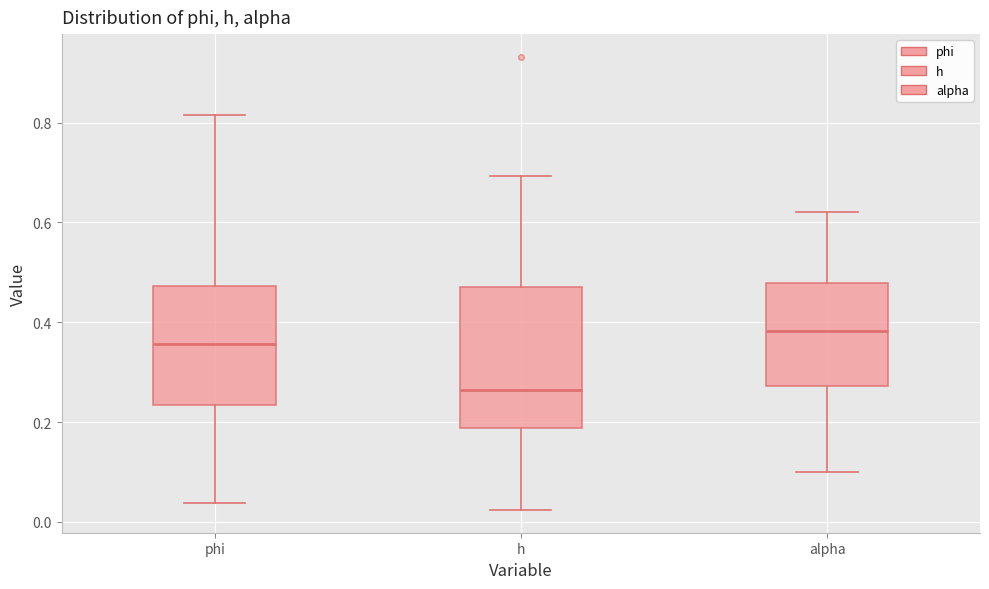

Reading left to right, read every box against the y-axis: the position of its median line, the range the box covers, and the ends of its whiskers. The values are not printed on the chart, so give them approximately, as read against the axis.

phi: median 0.36, box 0.24 to 0.48, whiskers 0.04 to 0.82
h: median 0.26, box 0.18 to 0.48, whiskers 0.02 to 0.70
alpha: median 0.38, box 0.28 to 0.48, whiskers 0.10 to 0.62